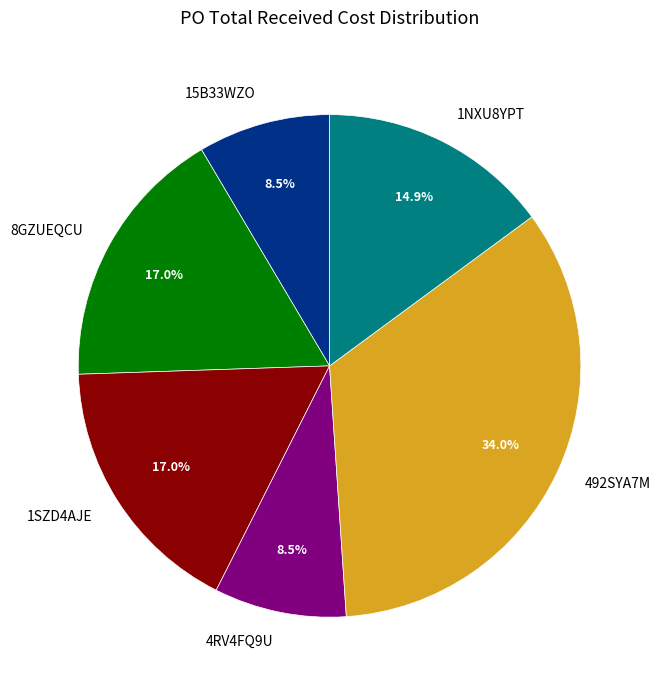

To the nearest percent, what portion does 492SYA7M represent?

34%